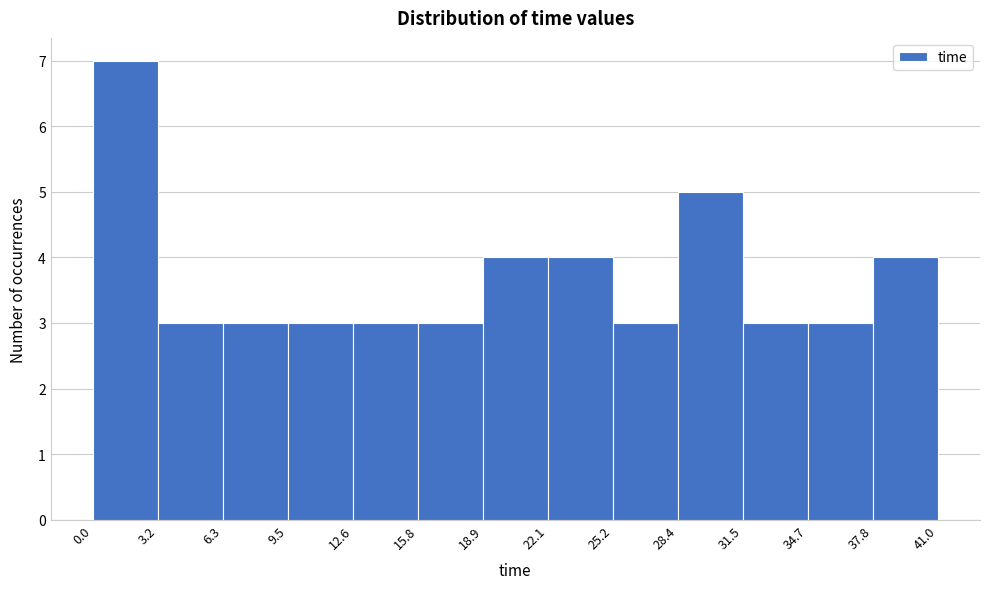

Reading left to right, transcribe this chart: for each bar, give the range it covers on the x-axis and its height. The values are not printed on the chart, so give them approximately, as read against the axis.

0.0 to 3.2: 7
3.2 to 6.3: 3
6.3 to 9.5: 3
9.5 to 12.6: 3
12.6 to 15.8: 3
15.8 to 18.9: 3
18.9 to 22.1: 4
22.1 to 25.2: 4
25.2 to 28.4: 3
28.4 to 31.5: 5
31.5 to 34.7: 3
34.7 to 37.8: 3
37.8 to 41.0: 4